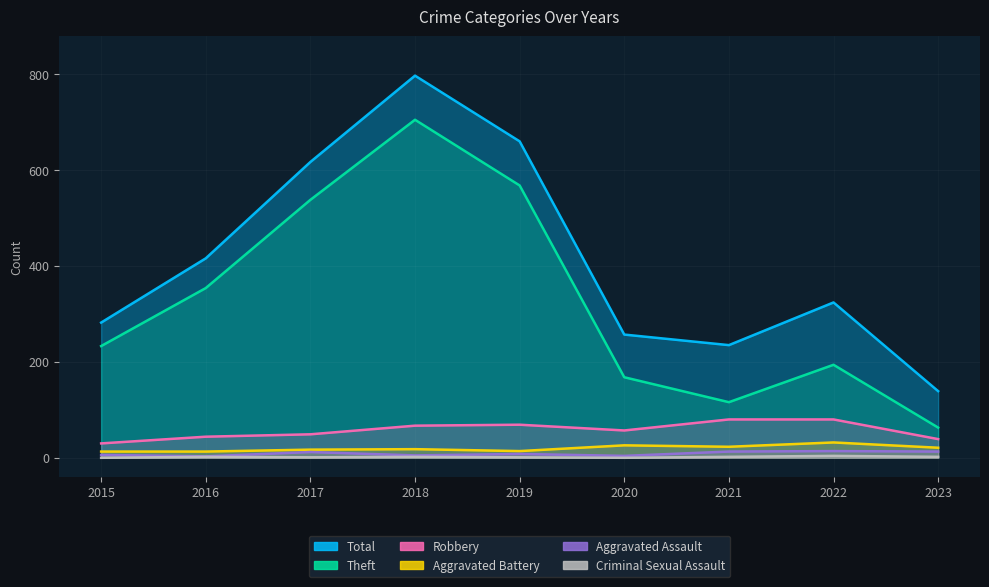

Which series has the largest range (max minus min)?

Total